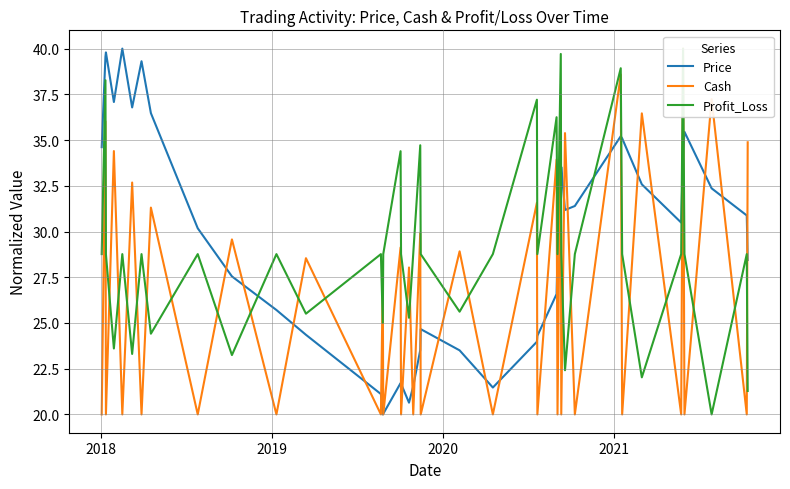

Is it true that Cash equals 13.9 at 35?

False